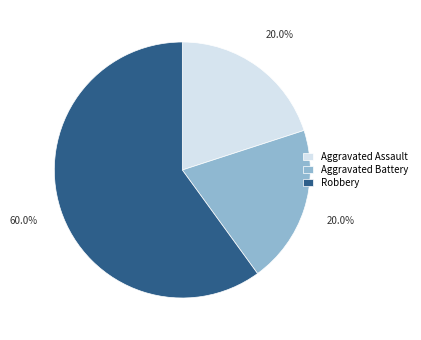

Is it true that Aggravated Assault is 10% of the pie?

False